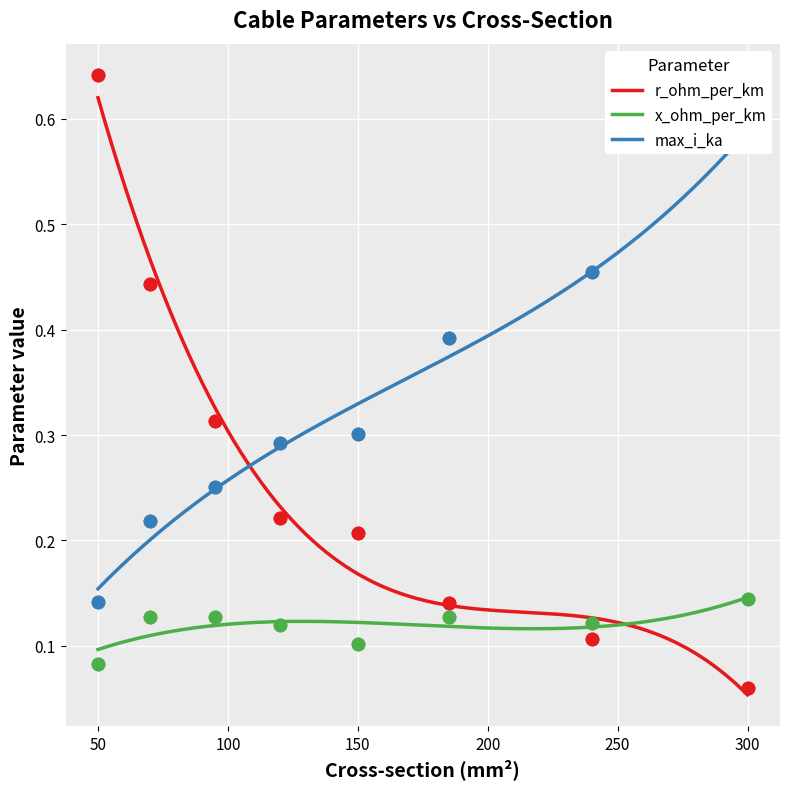

Which series contains the highest Y value?

r_ohm_per_km